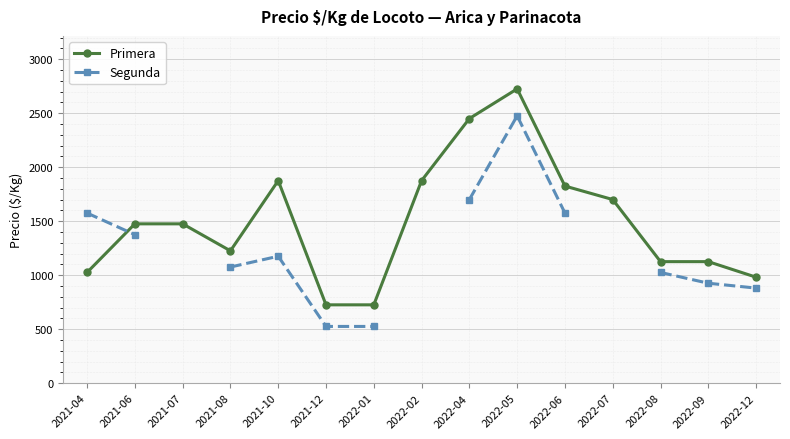

At which label does Primera reach its minimum?

2021-12